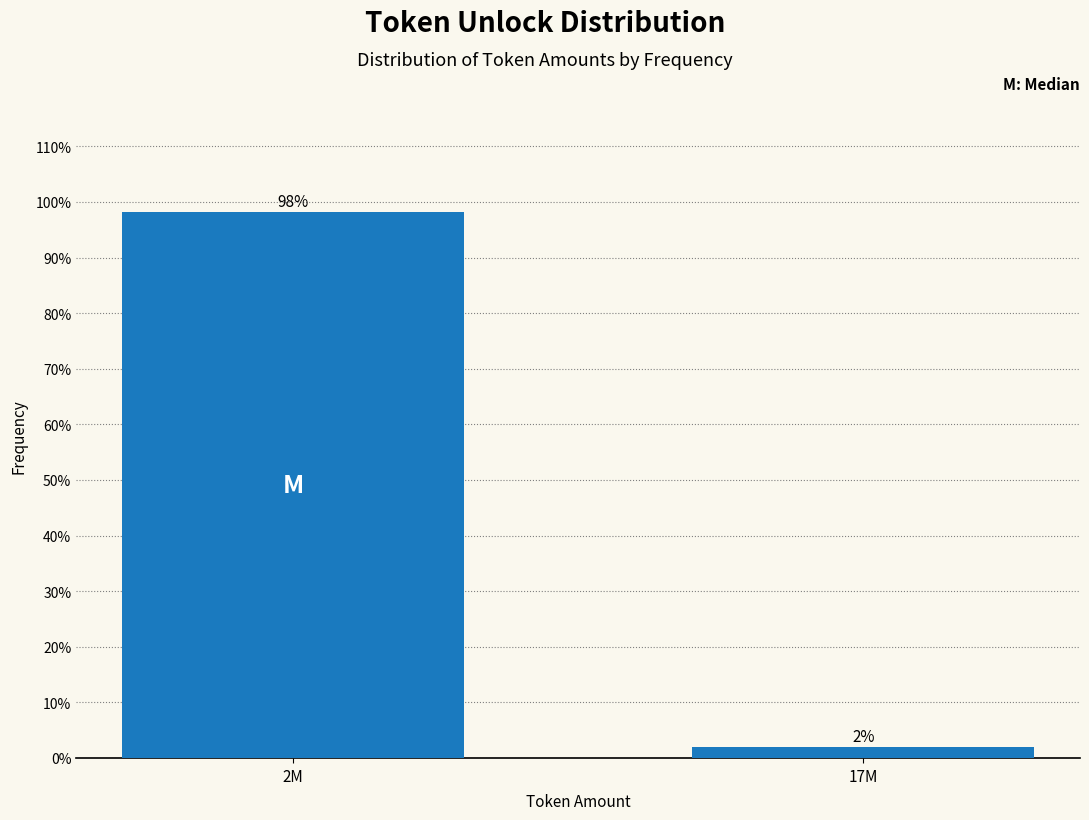

What is the average value?

50.0